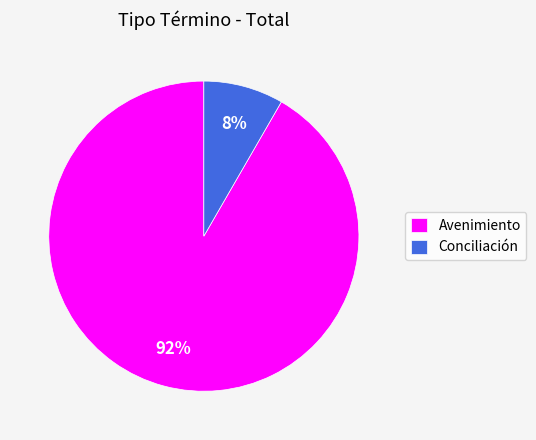

To the nearest percent, what percentage of the pie is Conciliación?

8%